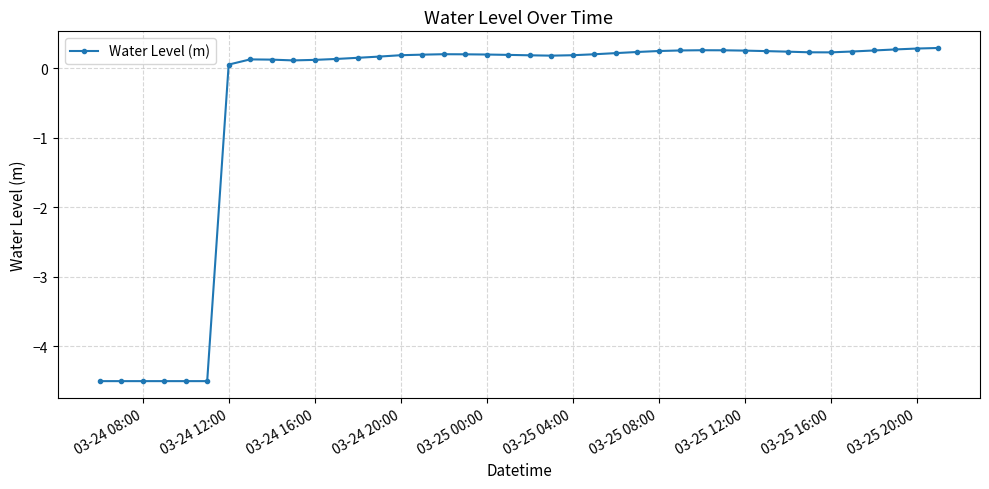

True or false: the data has more than 0 interior local peaks.

True